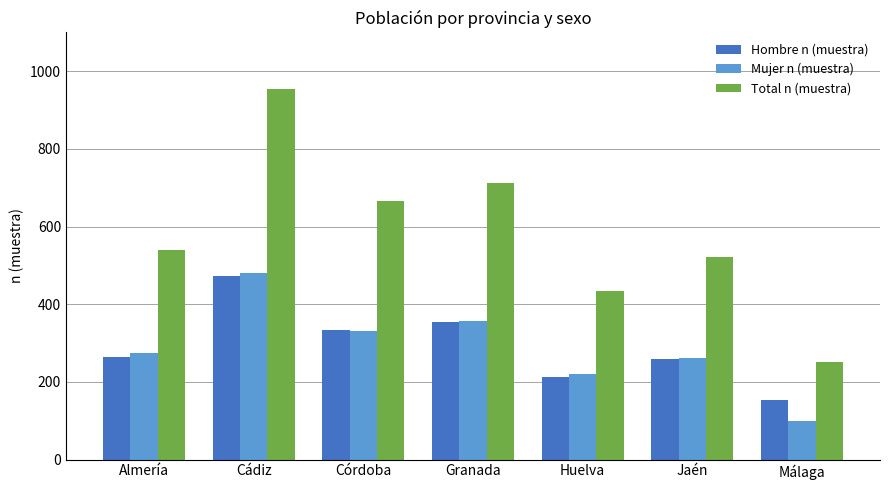

Rank the categories by Total n (muestra) value from highest to lowest.

Cádiz, Granada, Córdoba, Almería, Jaén, Huelva, Málaga